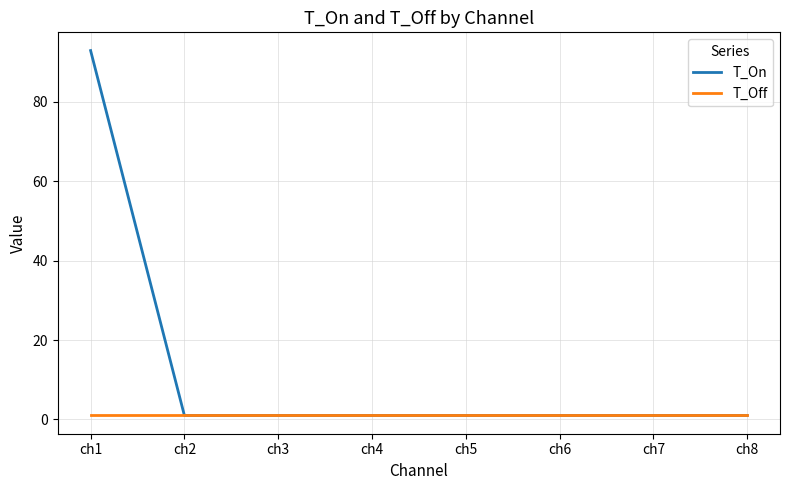

Reading left to right, extract all data points from this chart.

T_On: ch1=92.9	ch2=1.0	ch3=1.0	ch4=1.0	ch5=1.0	ch6=1.0	ch7=1.0	ch8=1.0
T_Off: ch1=1.0	ch2=1.0	ch3=1.0	ch4=1.0	ch5=1.0	ch6=1.0	ch7=1.0	ch8=1.0